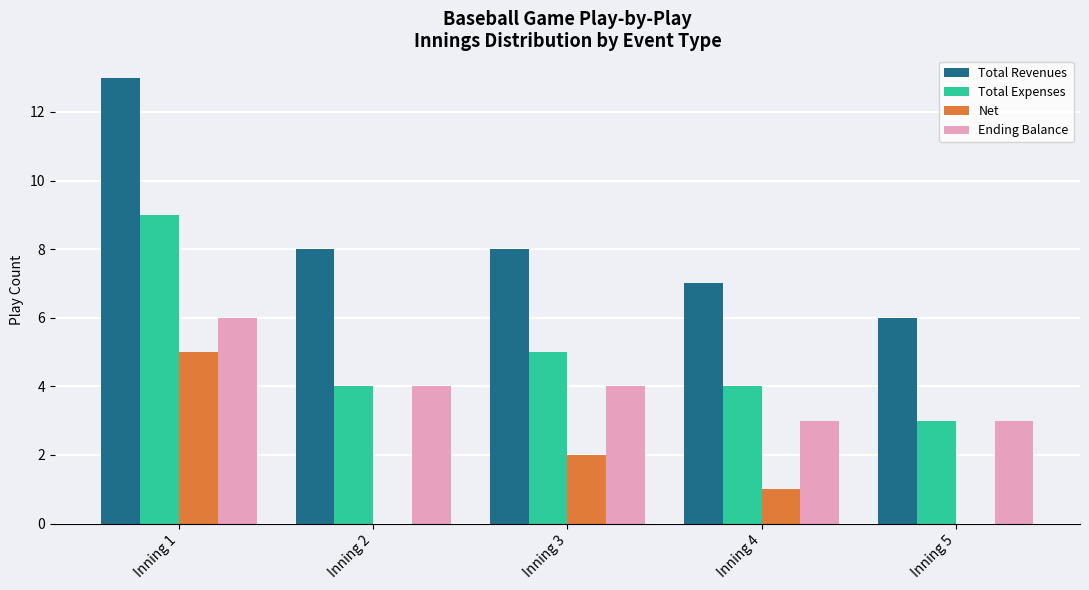

At which label is Total Expenses closest to 6?

Inning 3